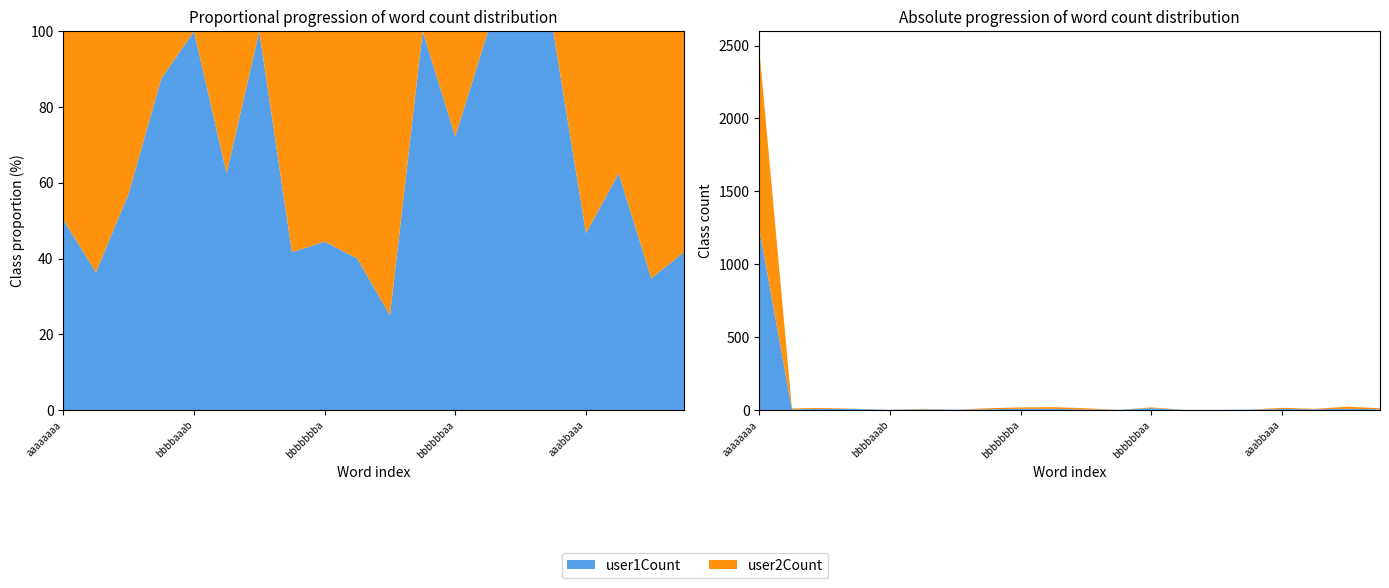

Reading left to right, what are all the values shown in this chart?

user1Count: 1244	4	8	7	1	5	2	5	8	8	3	1	13	1	1	2	7	5	8	5
user2Count: 1230	7	6	1	0	3	0	7	10	12	9	0	5	0	0	0	8	3	15	7